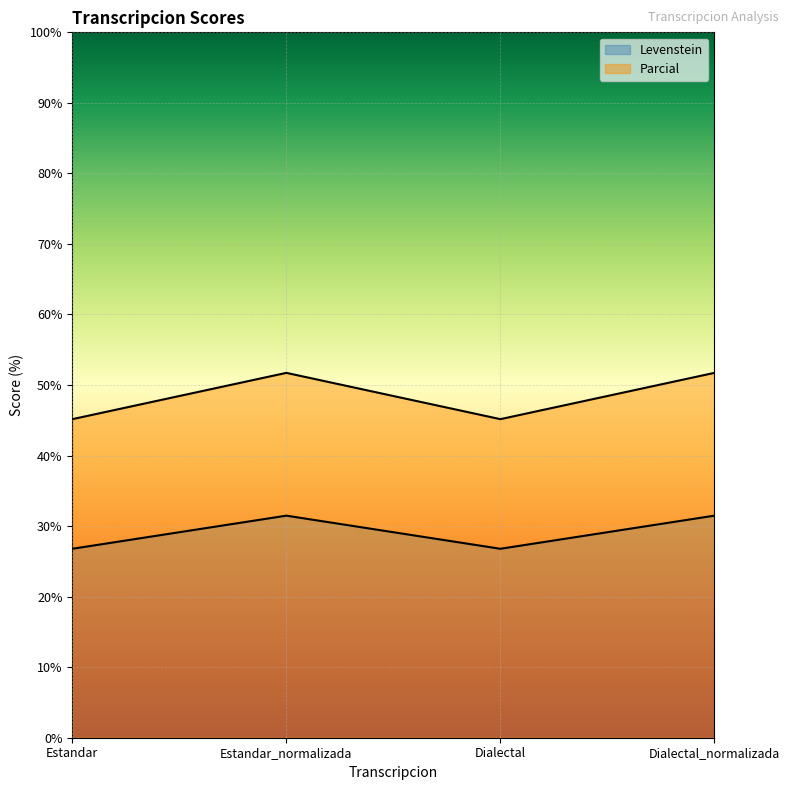

Where is Parcial nearest to the value 48?

Estandar